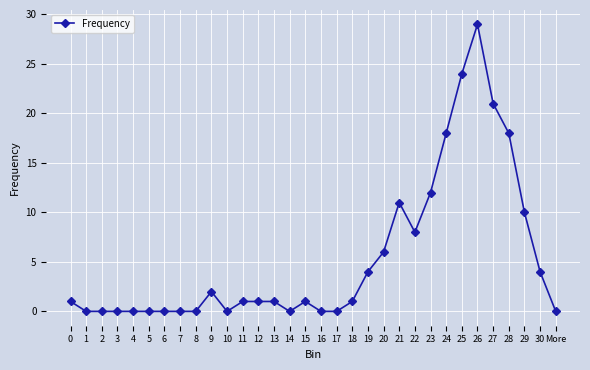

What is the greatest value displayed?

29